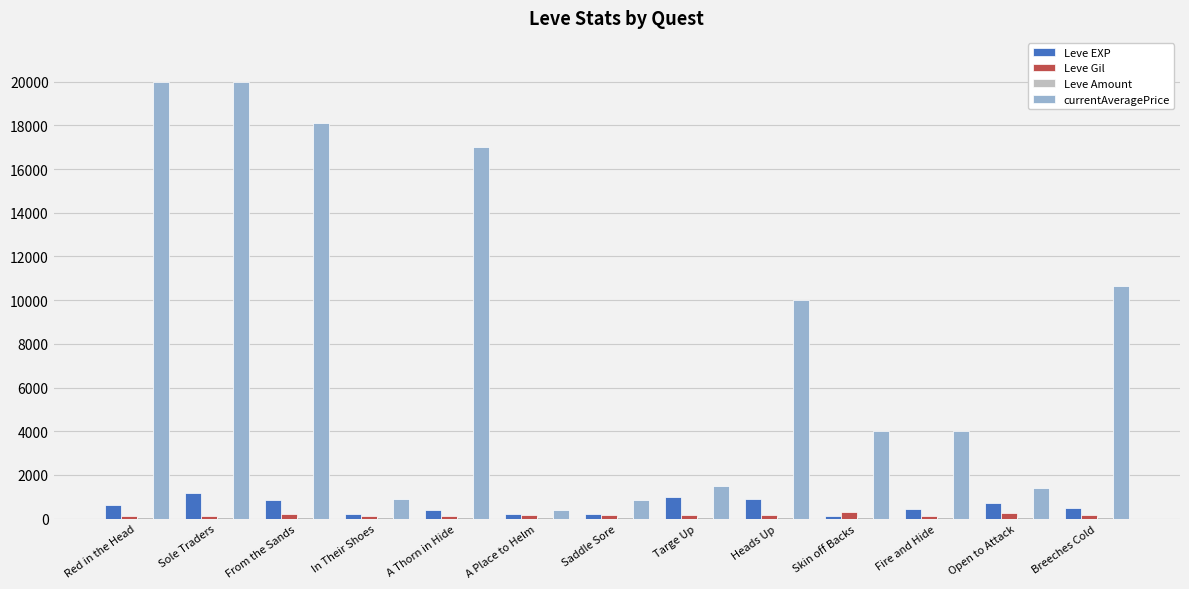

What is the maximum value for currentAveragePrice?

20000